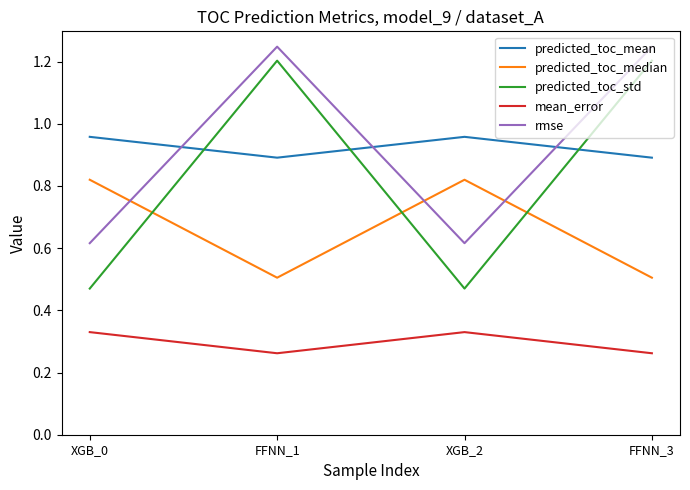

What position from the left is XGB_0?

1